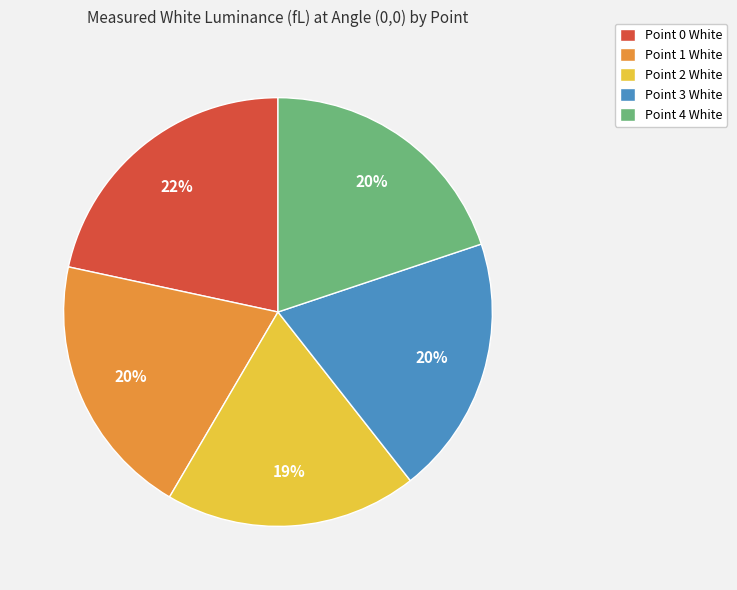

What is the ratio of the value at Point 1 White to the value at Point 0 White?

0.9